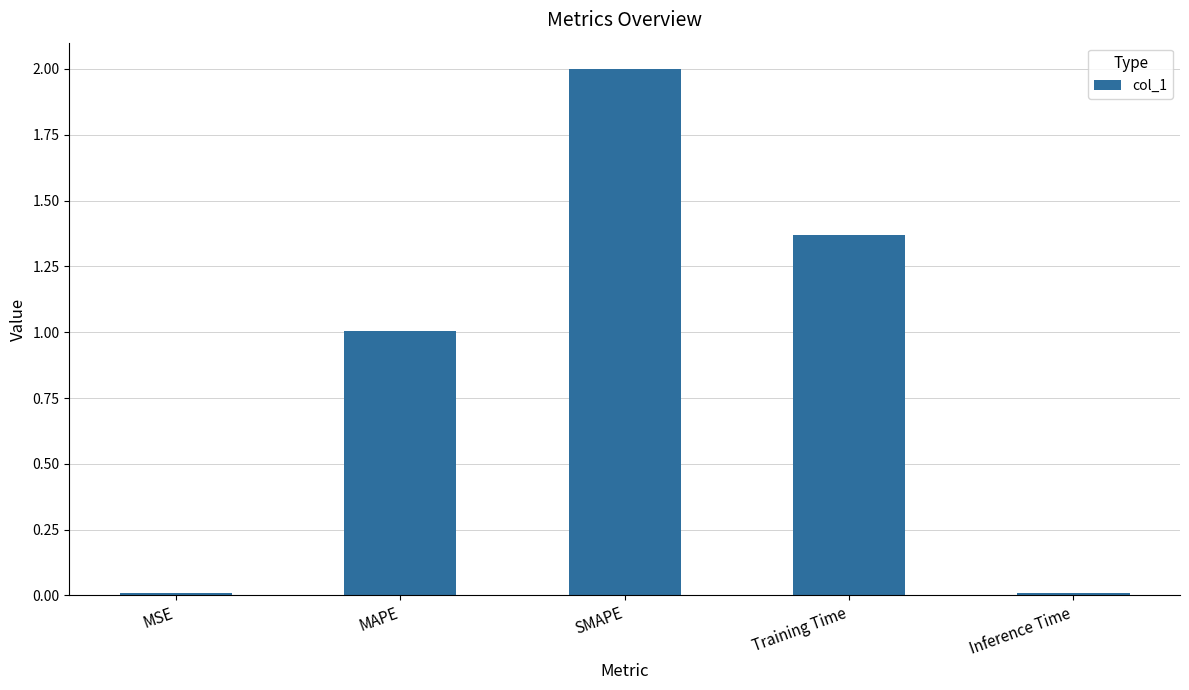

The value at MSE is 0.0. True or false?

True